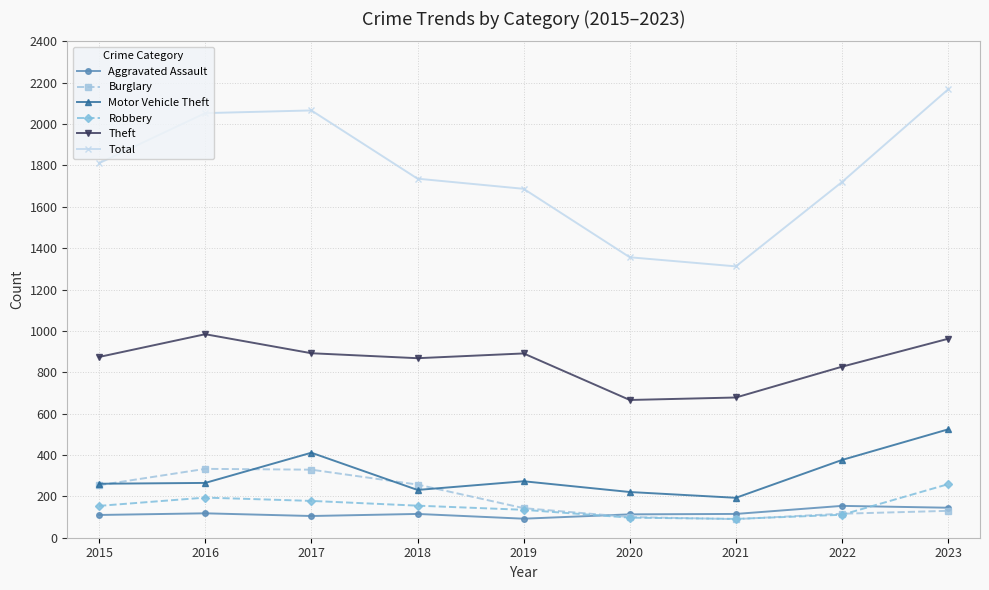

What is the difference between the Robbery values at 2017 and 2018?

23